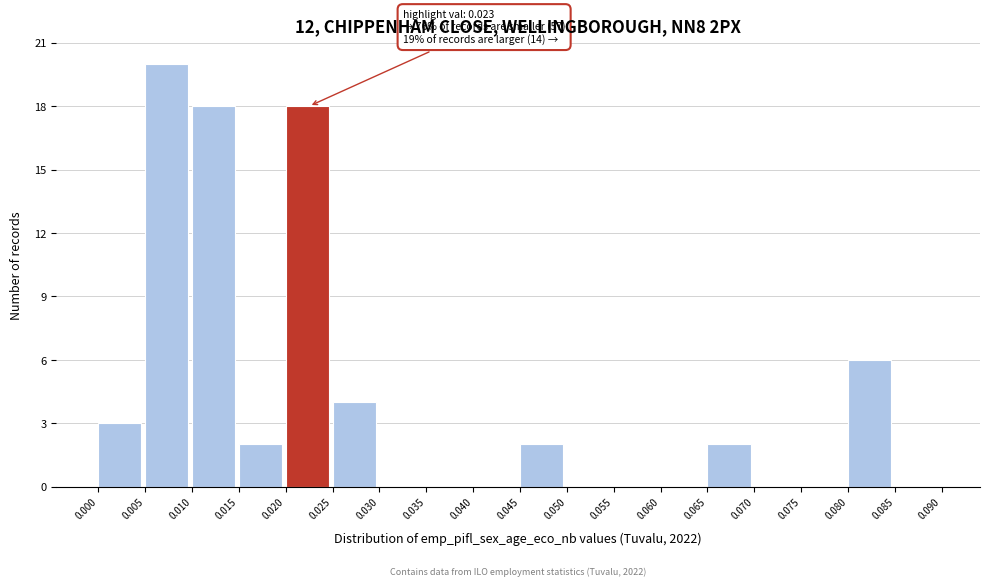

Which range on the x-axis has the tallest bar?

0.005 to 0.010